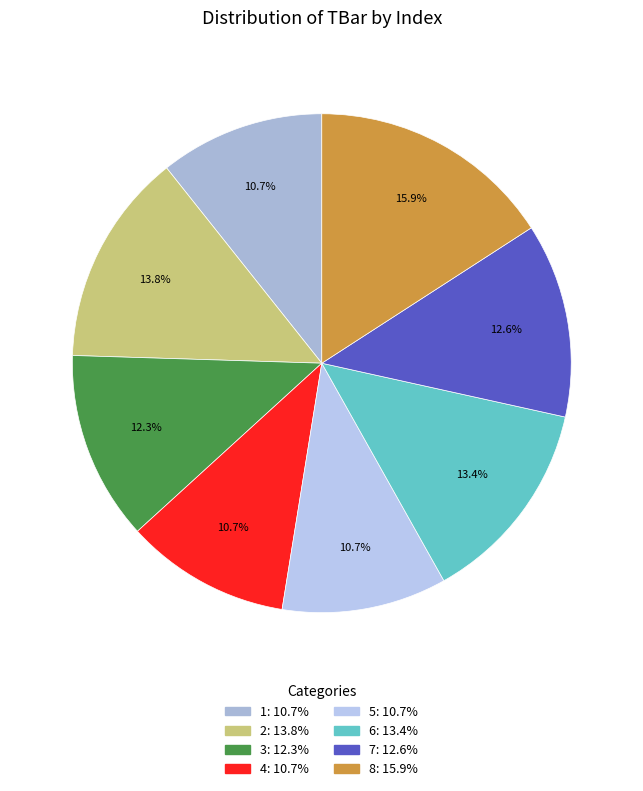

Count the number of slices in the pie.

8